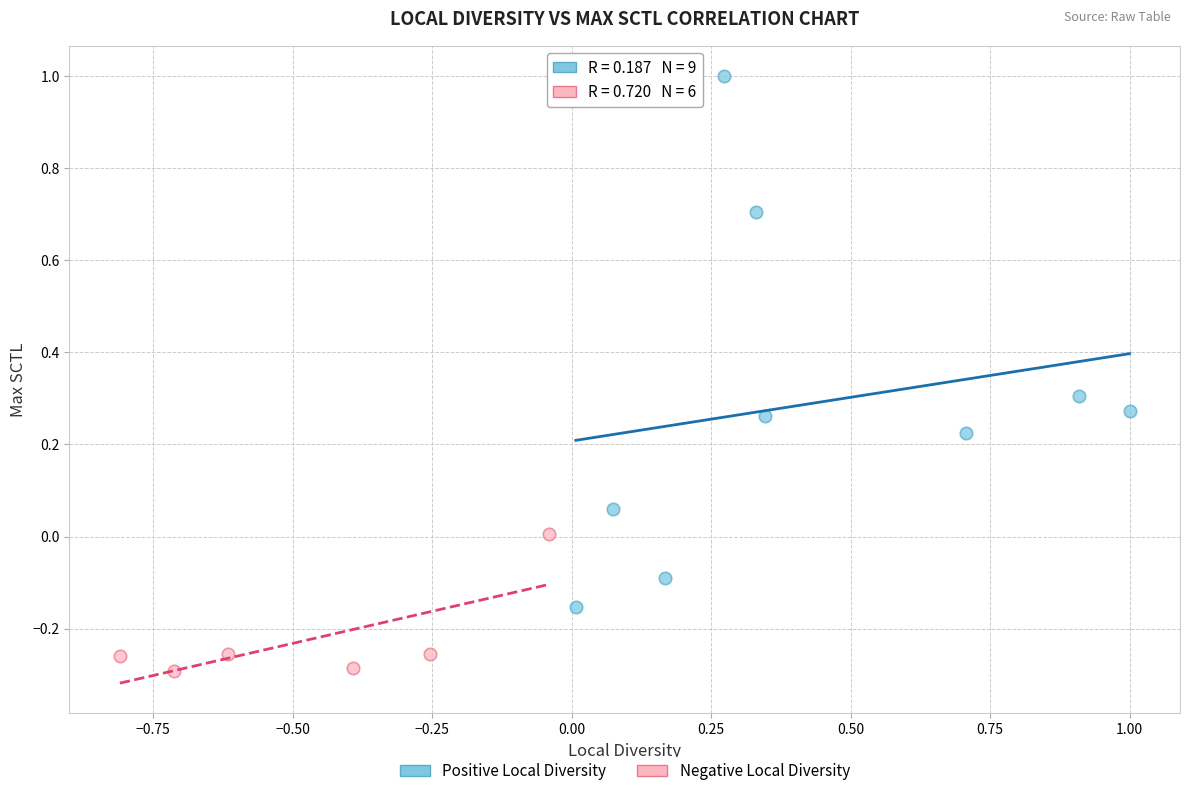

Which series contains the highest Y value?

Positive Local Diversity